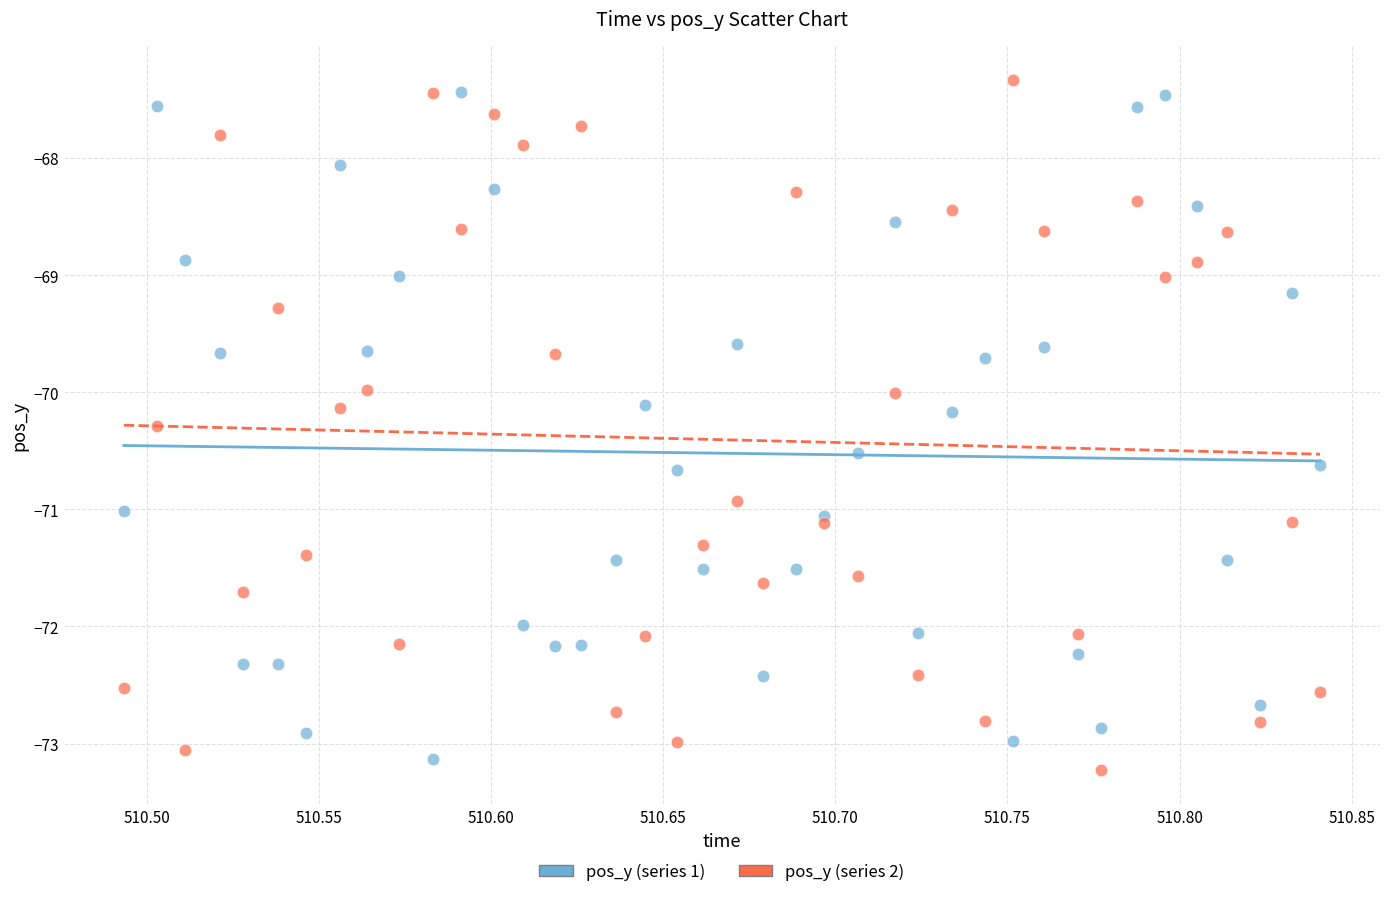

What is the X range (max minus min) for the scatter plot?

0.3